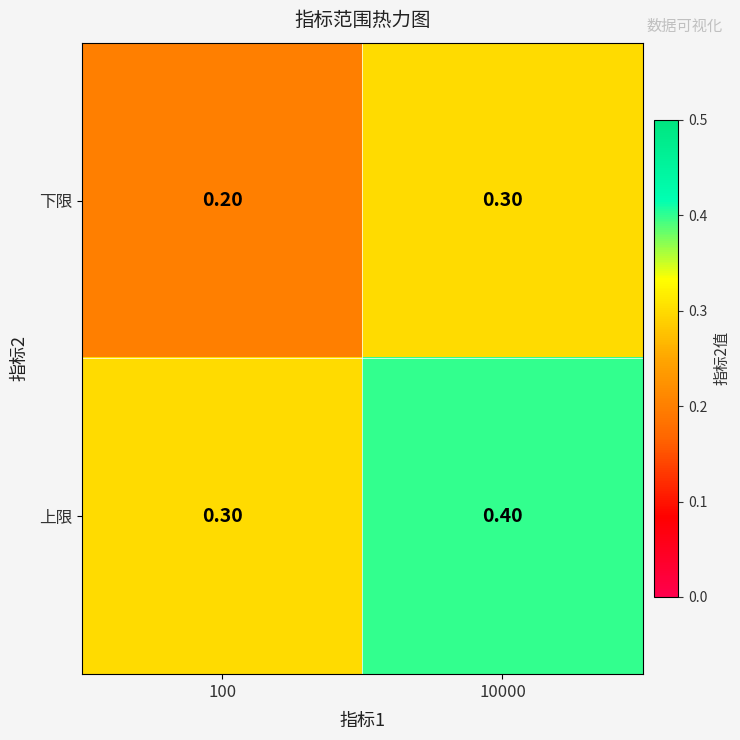

At which category is the sum across all series the highest?

10000